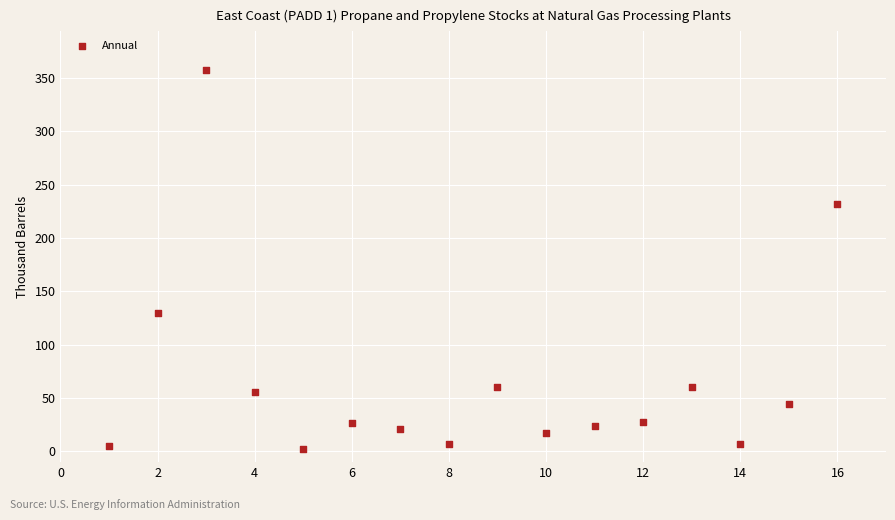

What is the range of Y values (max minus min)?

355.8